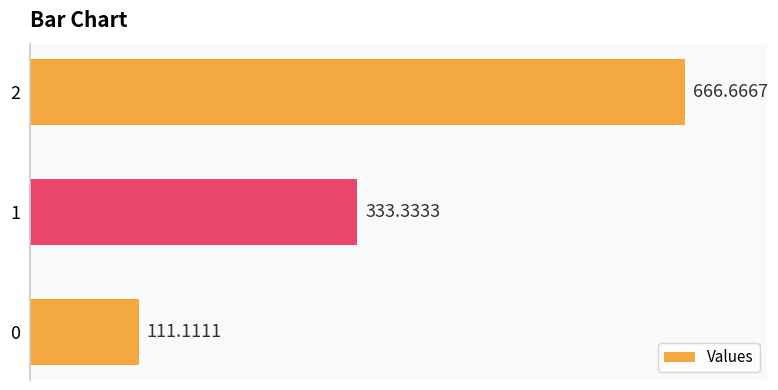

Which category has the highest value across all series?

2